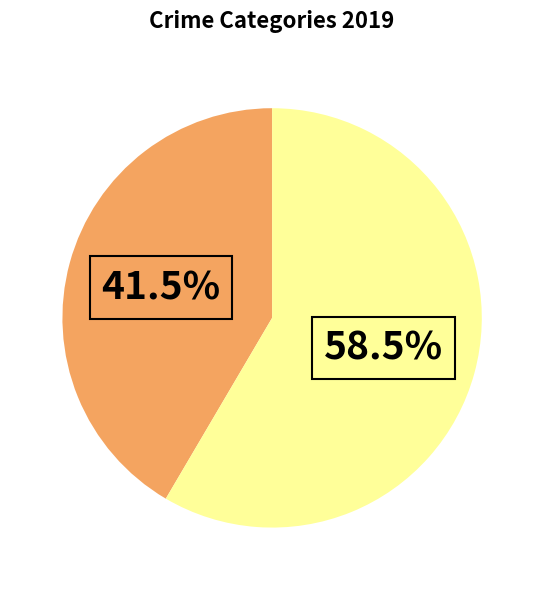

How many slices are in this pie chart?

2